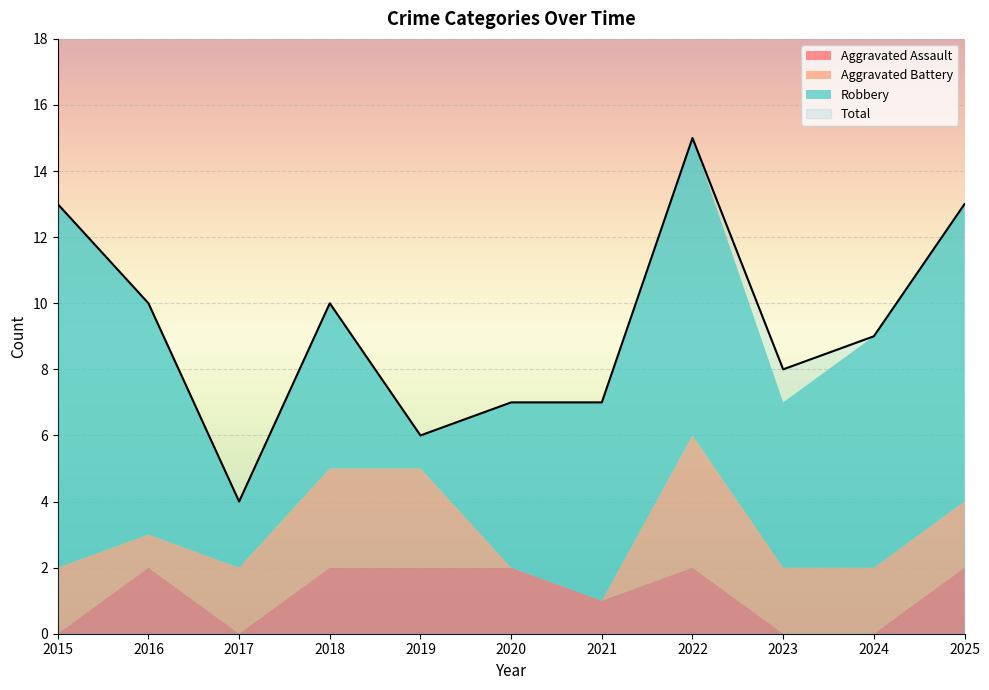

Between 2023 and 2024, which is larger?

2023